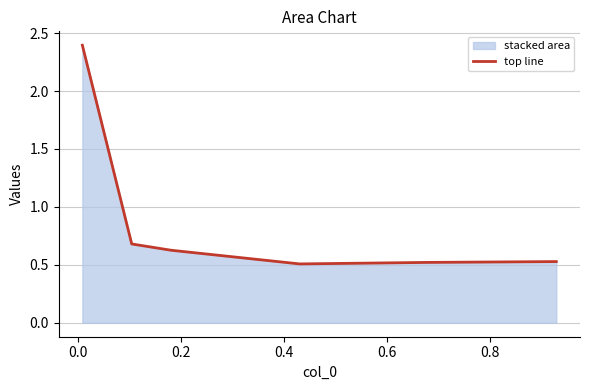

What is the value of the 6th point from the left?

0.5